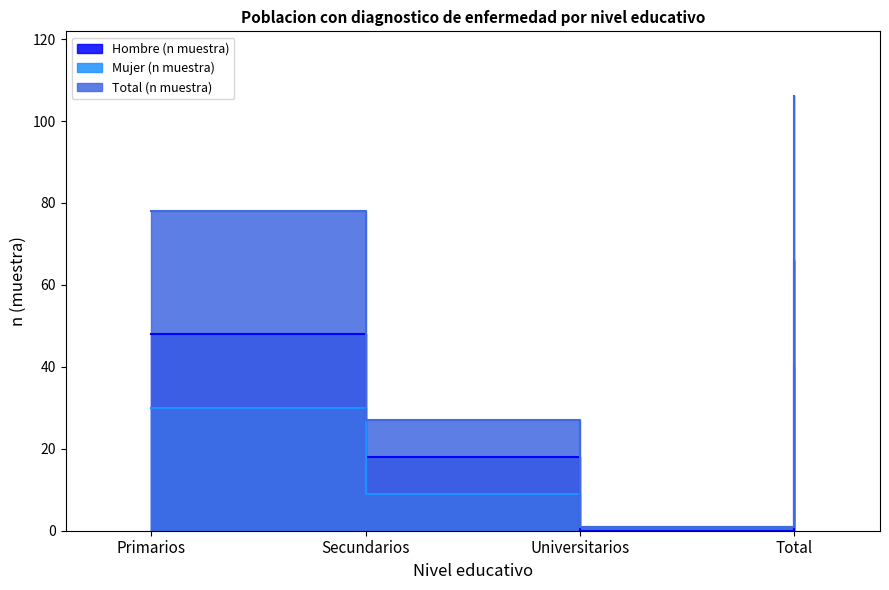

Reading left to right, extract all data points from this chart.

Hombre (n muestra): 48	18	0	66
Mujer (n muestra): 30	9	1	40
Total (n muestra): 78	27	1	106